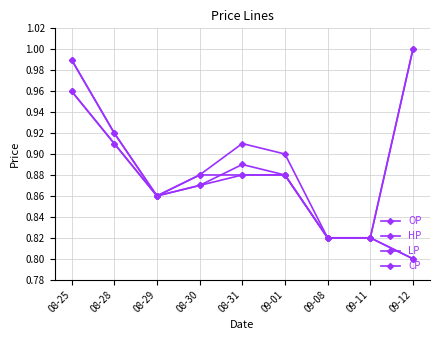

Does the chart have visible grid lines?

Yes